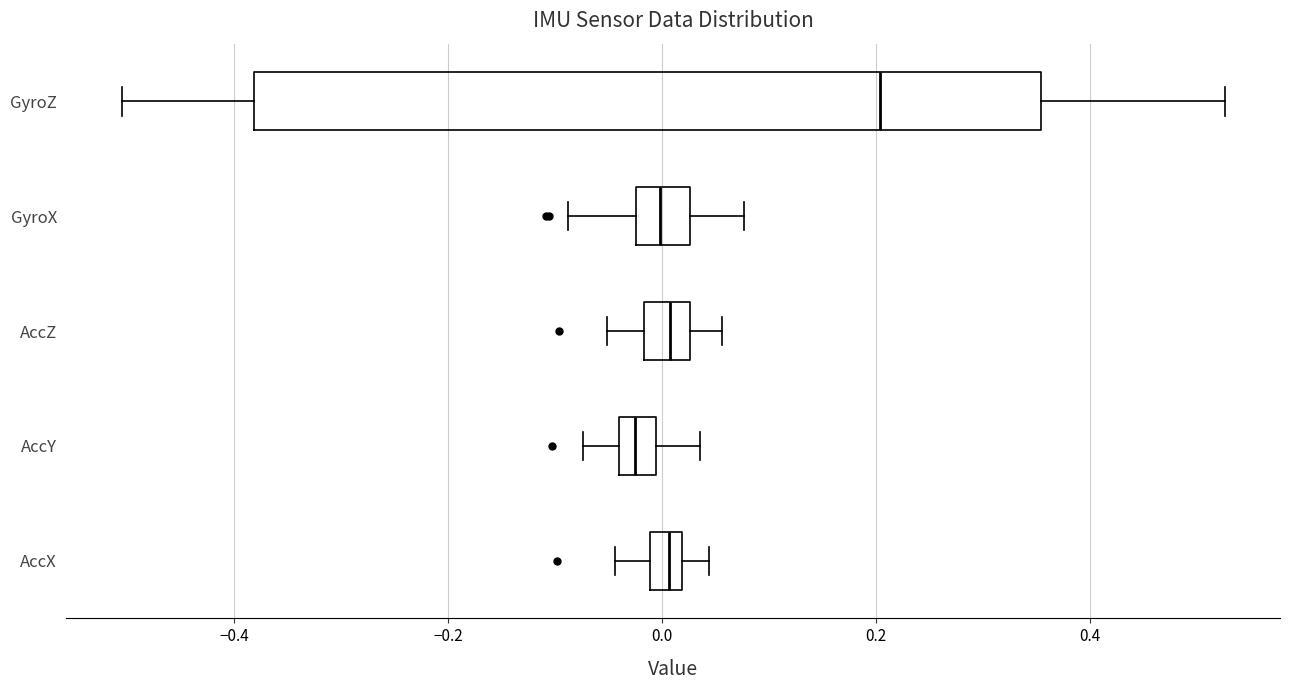

Which box has the furthest to the left median line?

AccY